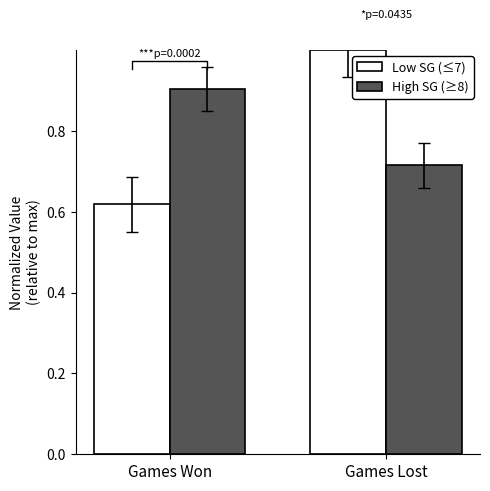

What is the total value across all series at Games Won?

1.5